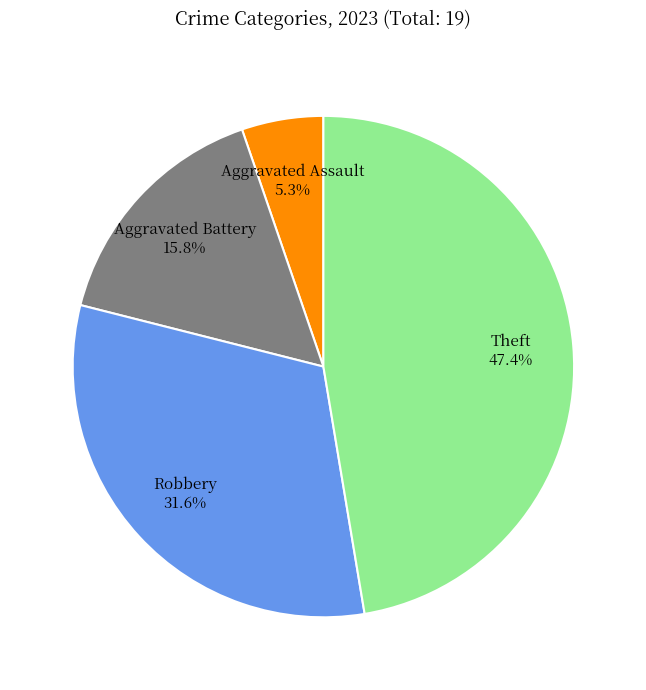

Is there a majority slice in this chart?

No